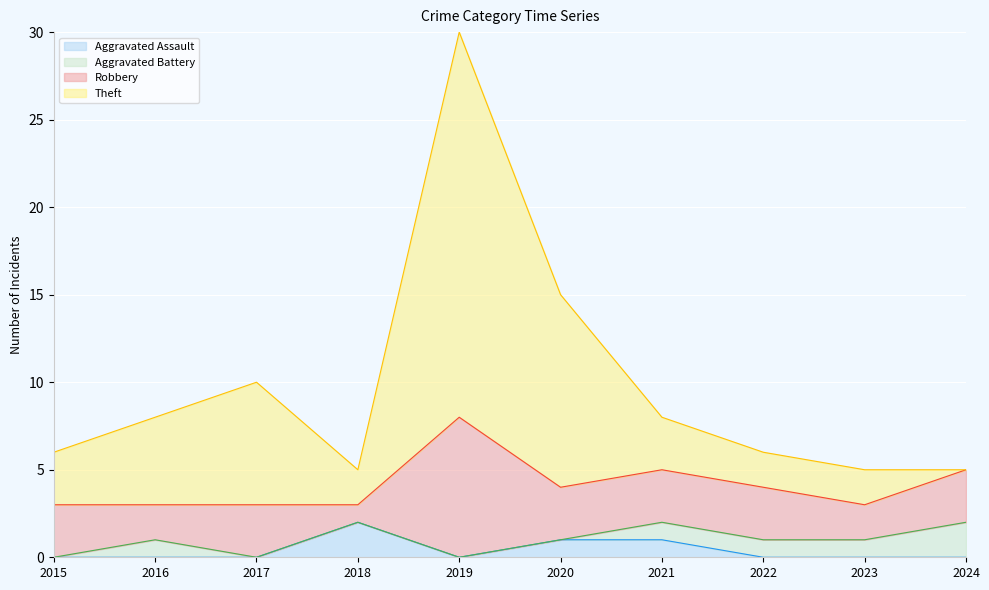

What is the total value across all series at 2016?

8